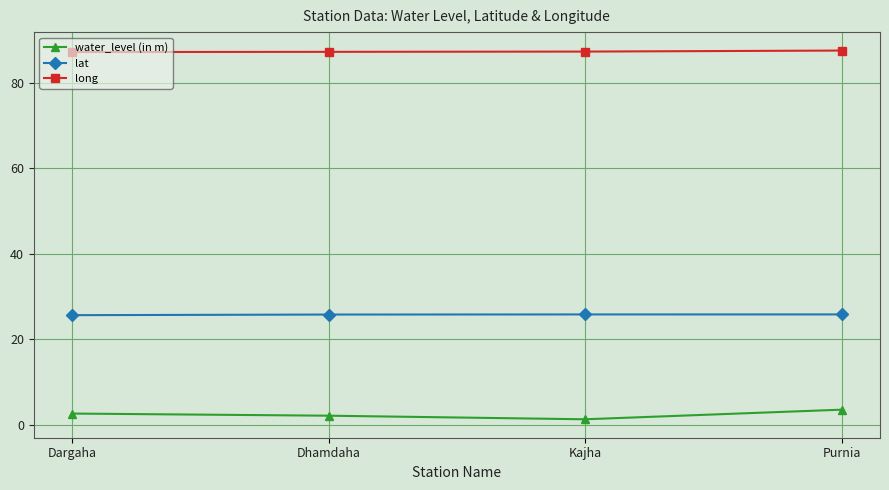

How many categories are shown in the chart?

4